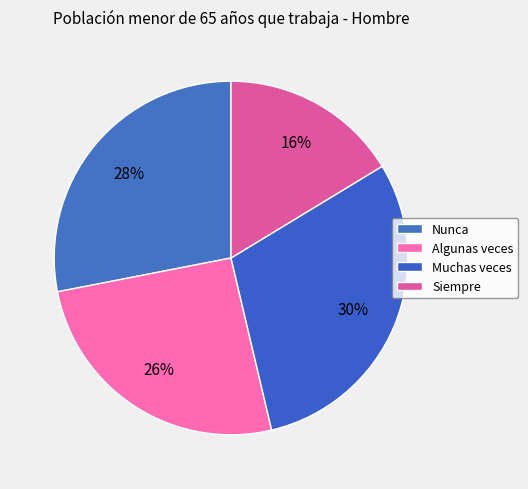

To the nearest percent, what is the difference between the largest and smallest slice percentages?

14%